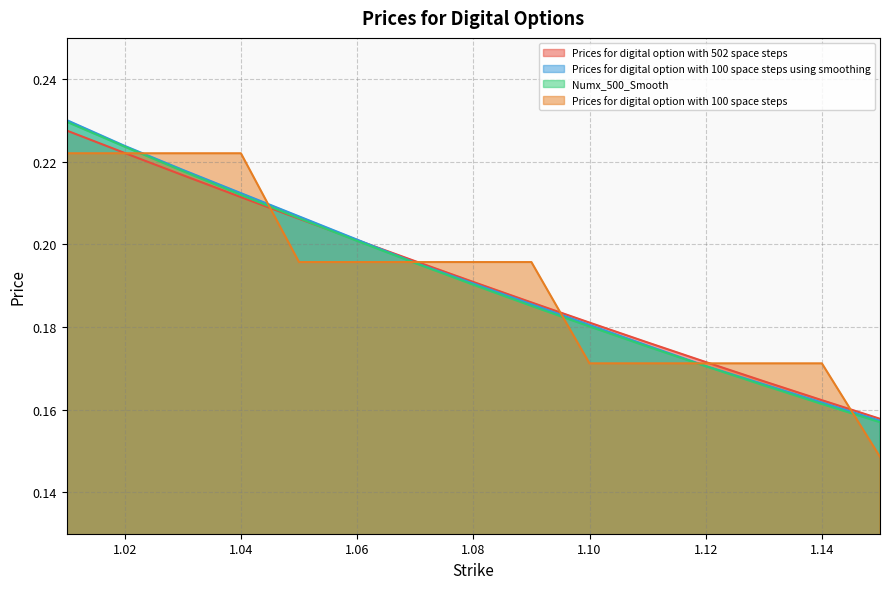

Between which two adjacent categories do Prices for digital option with 100 space steps using smoothing and Prices for digital option with 100 space steps first intersect?

1.02 and 1.03